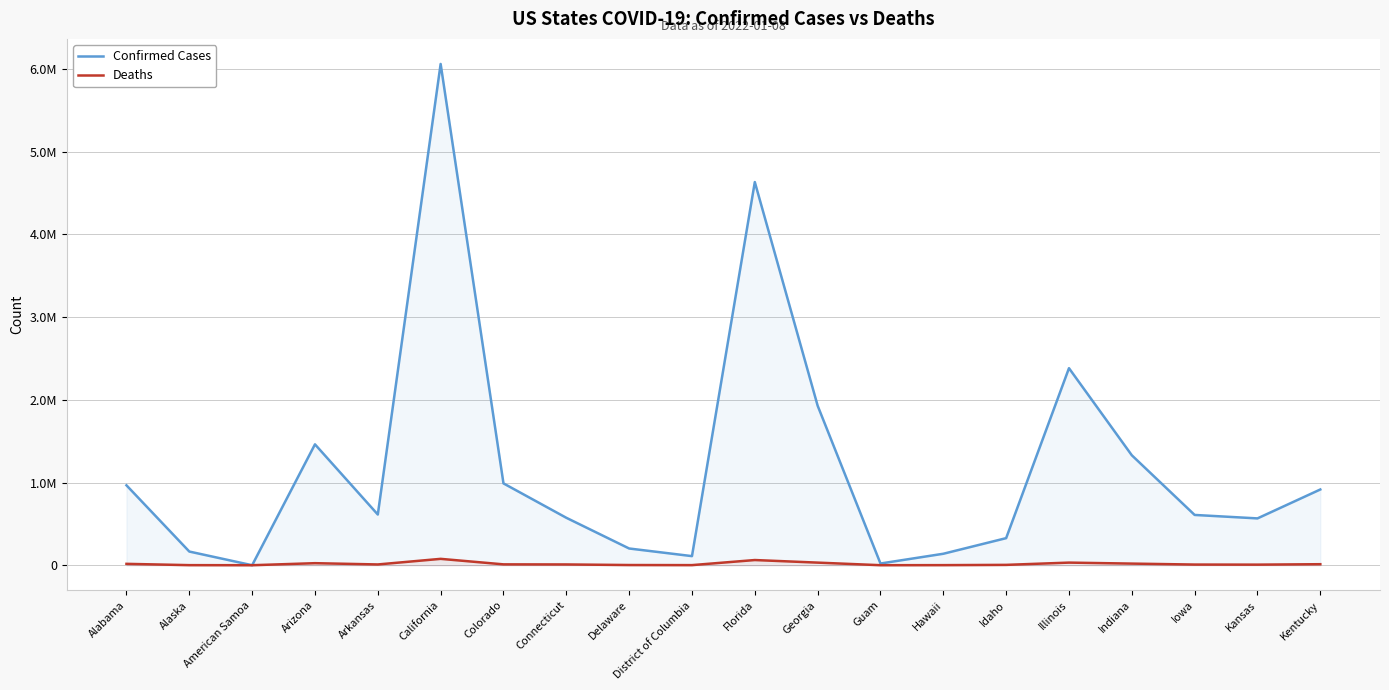

How many data points in Confirmed Cases are above 613014?

9